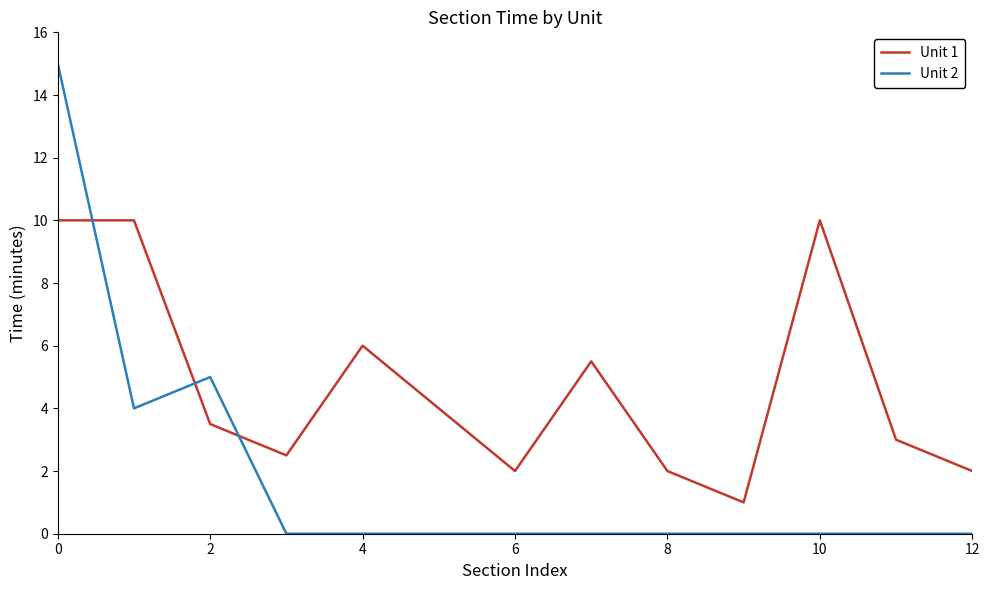

How many interior local valleys does the Unit 1 series have?

3